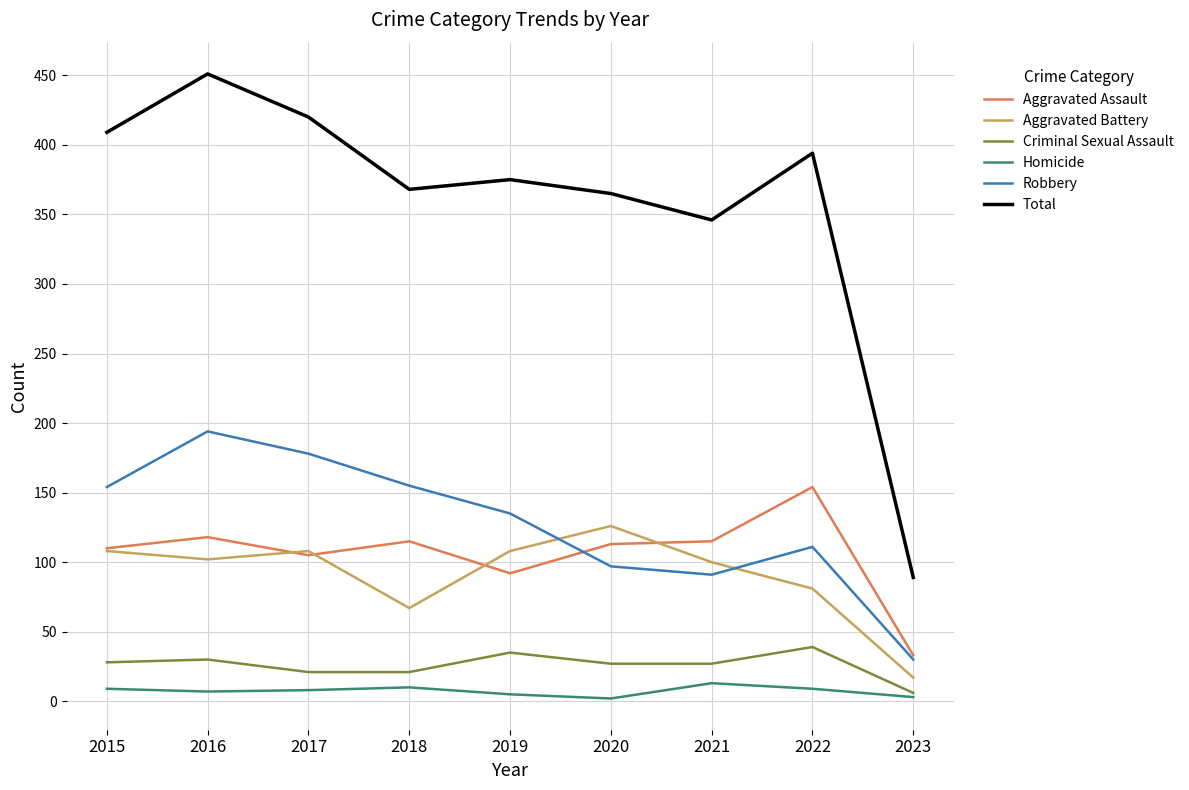

The value of Homicide at 2015 is 9. True or false?

True